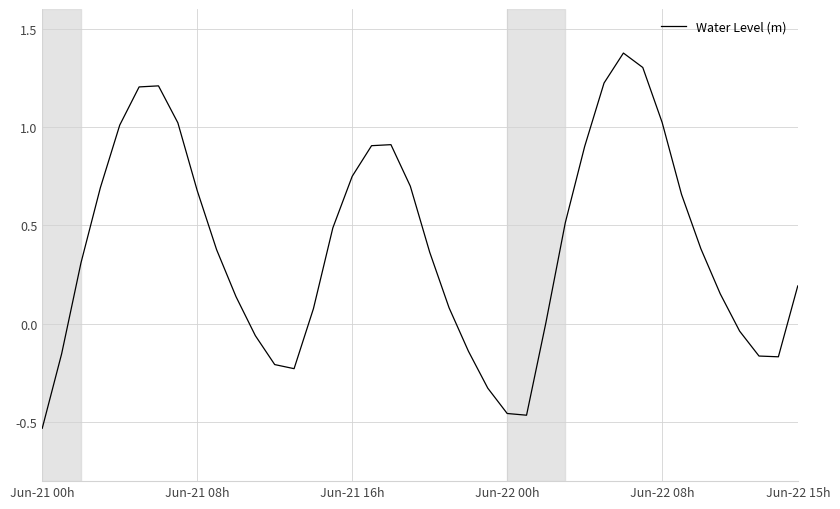

What is the maximum value shown in the chart?

1.4